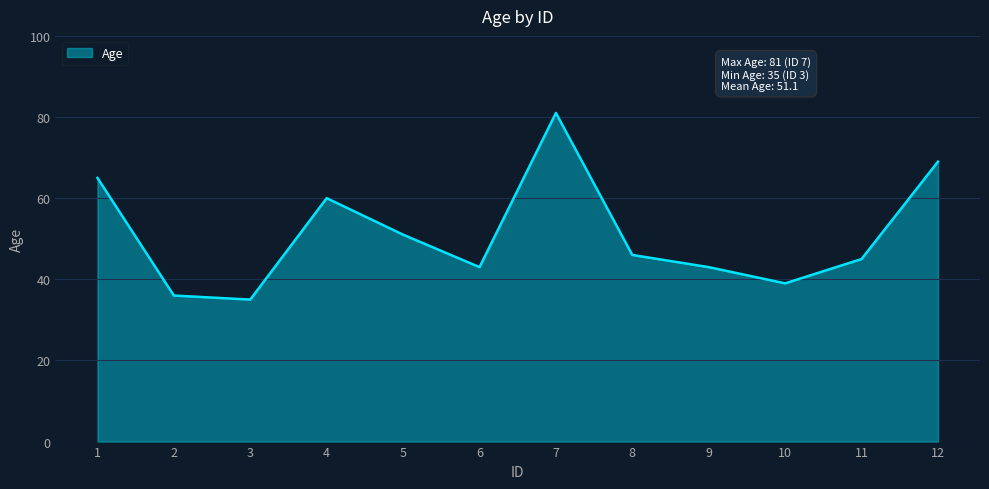

Which has a higher value, 10 or 11?

11